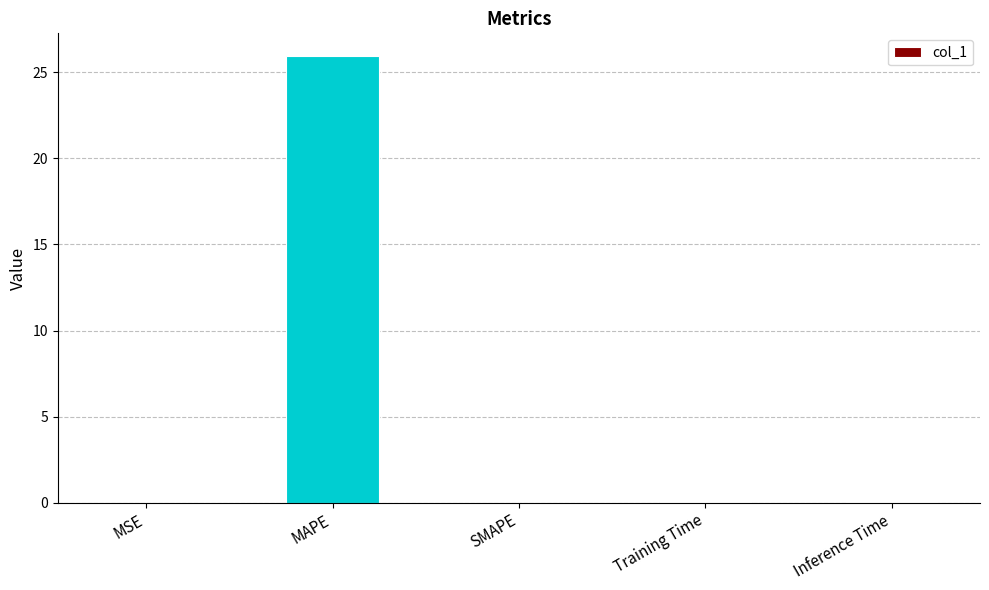

True or false: the data shows 0.0 at SMAPE.

True